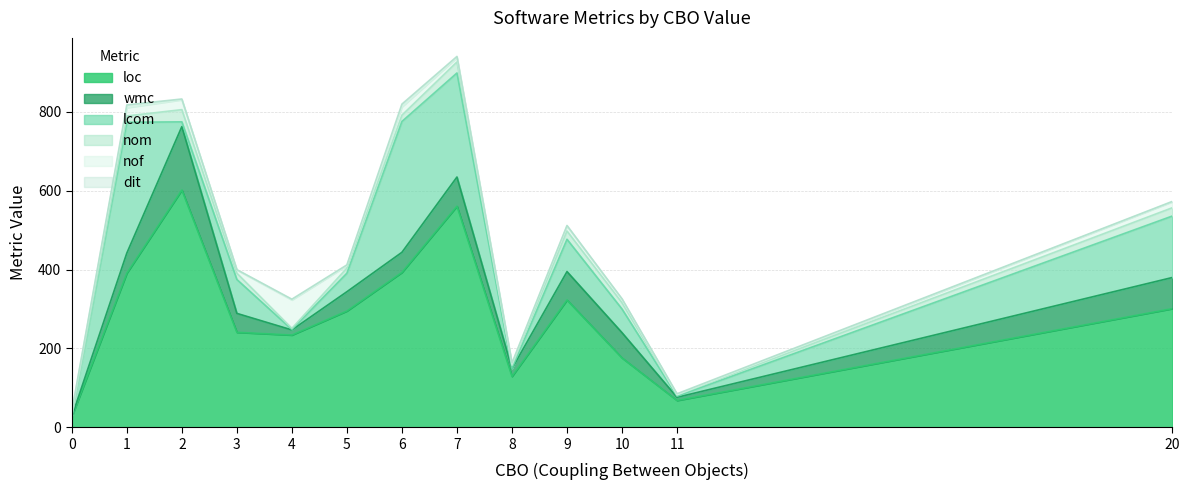

At which label does dit first exceed 2?

1